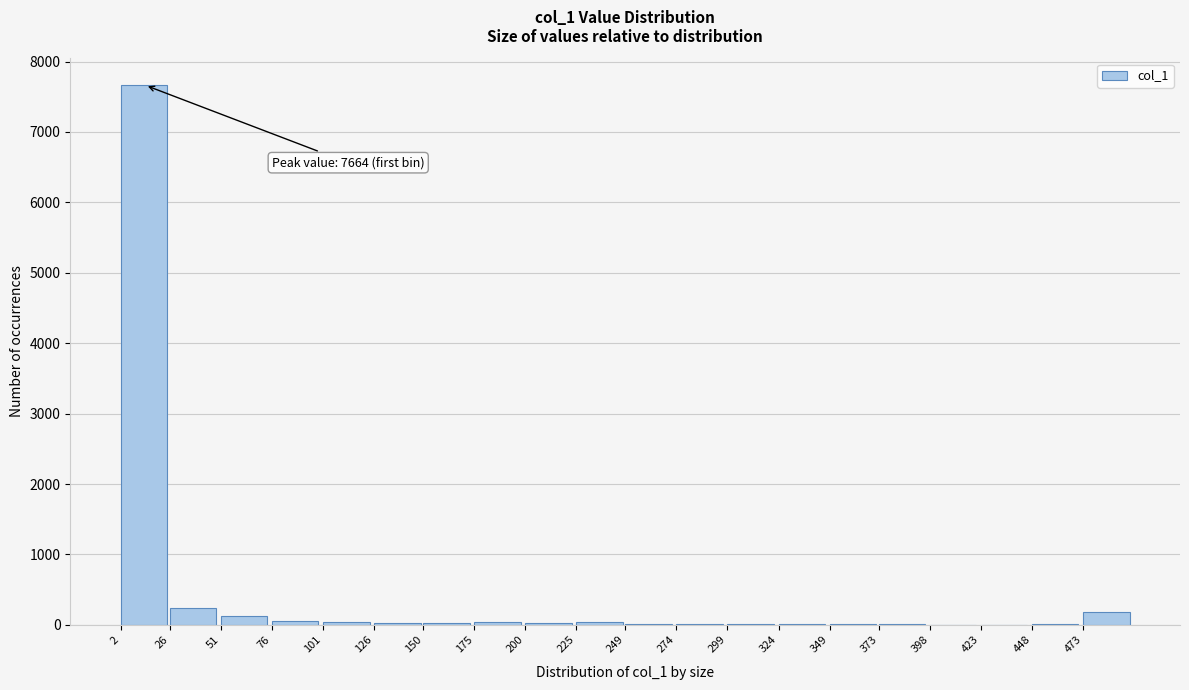

What is the sum of all values?

8521